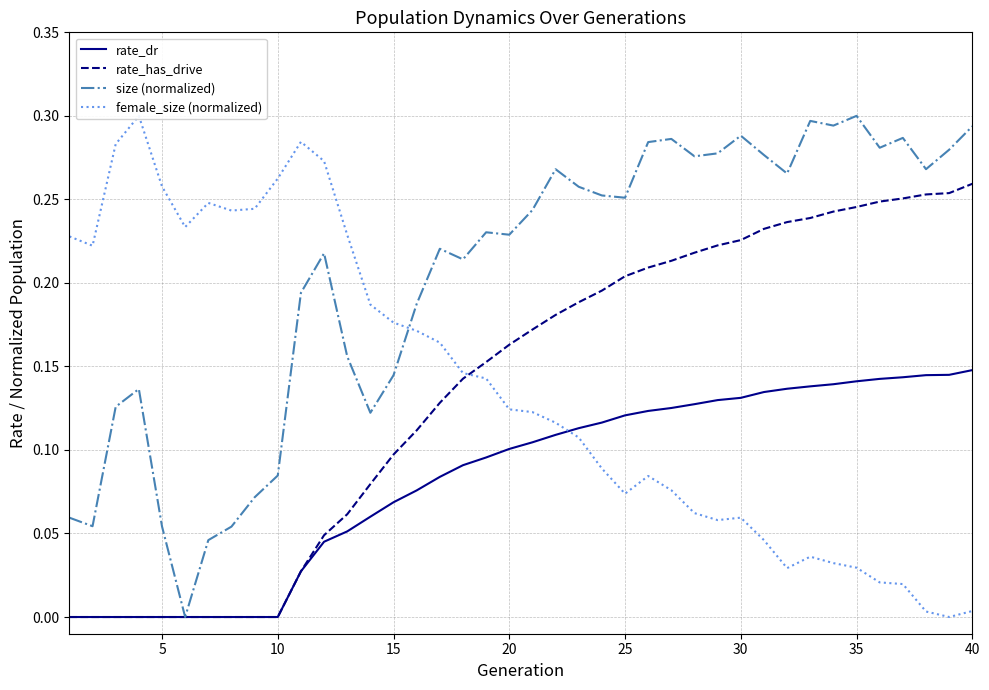

True or false: size (normalized) and rate_has_drive intersect in this chart.

False